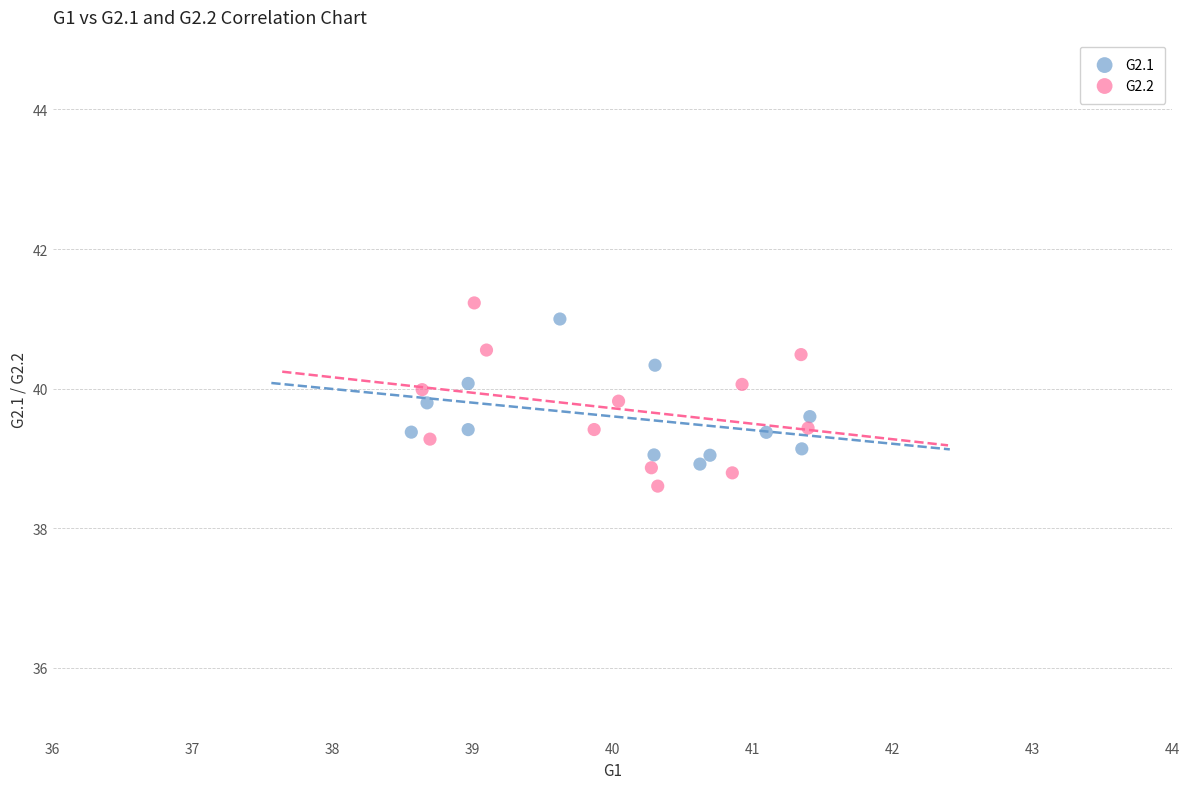

Which series contains the highest Y value?

G2.2